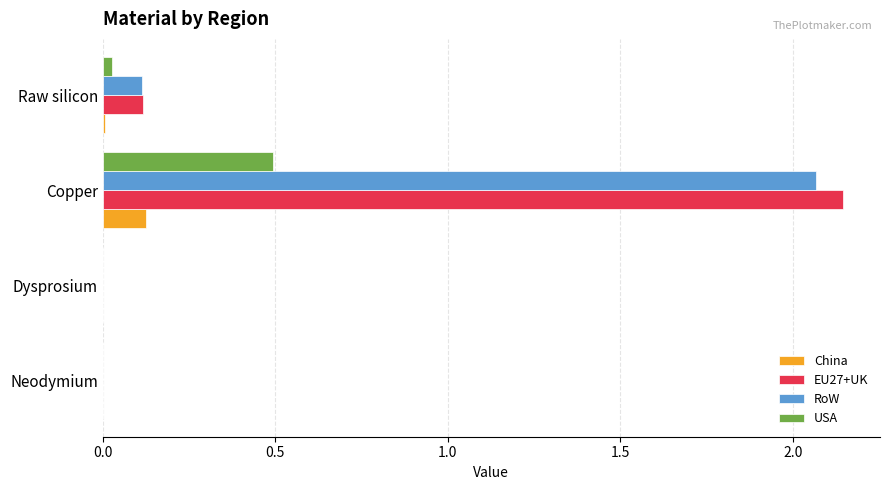

At which category is the sum across all series the highest?

Copper